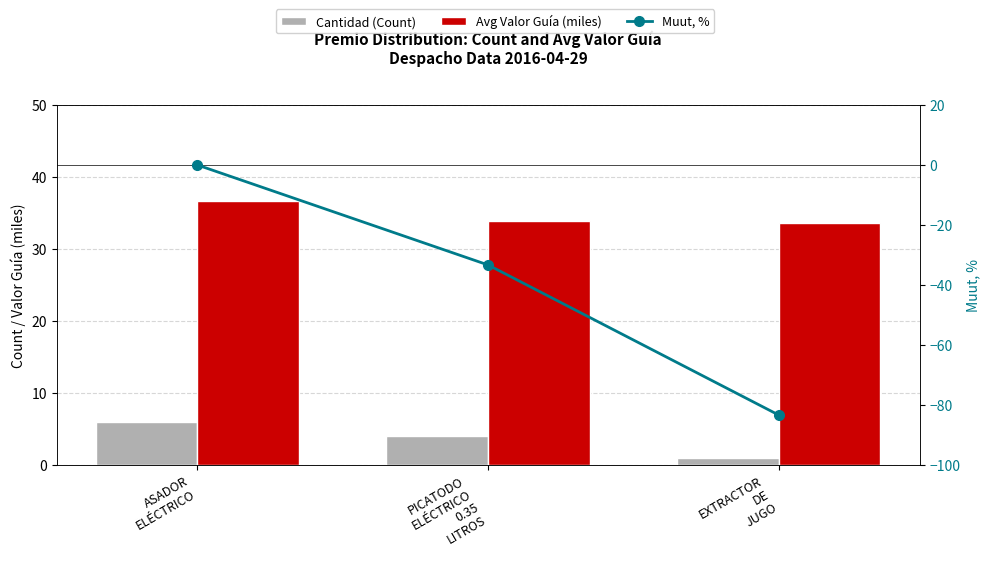

List the series in order of their overall mean, lowest first.

Muut, %, Cantidad (Count), Avg Valor Guía (miles)